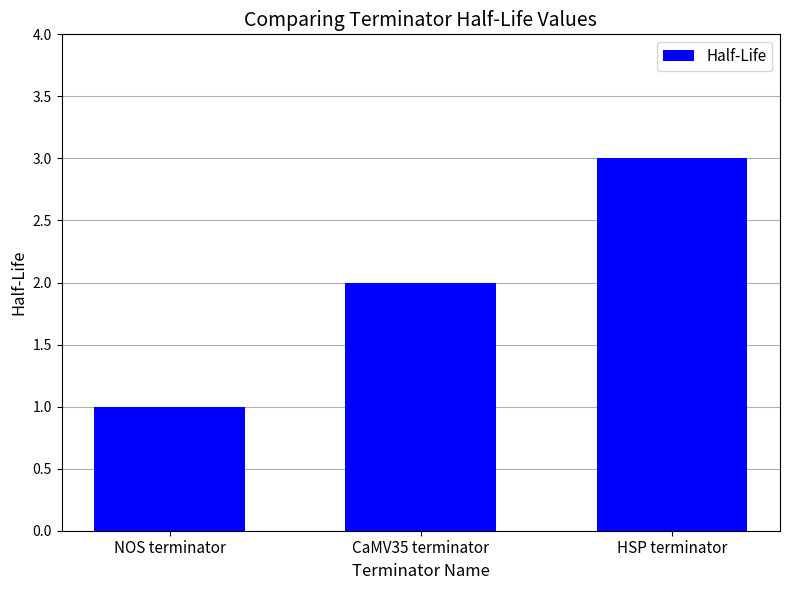

What is the difference between the second highest and minimum values?

1